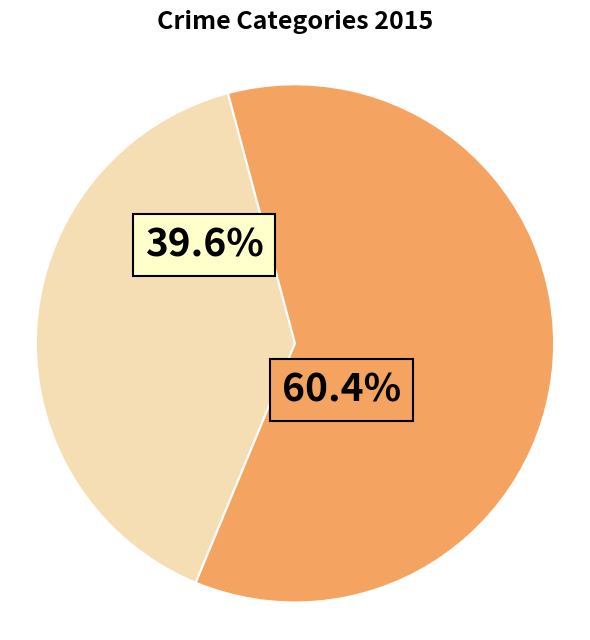

Is there a majority slice in this chart?

Yes